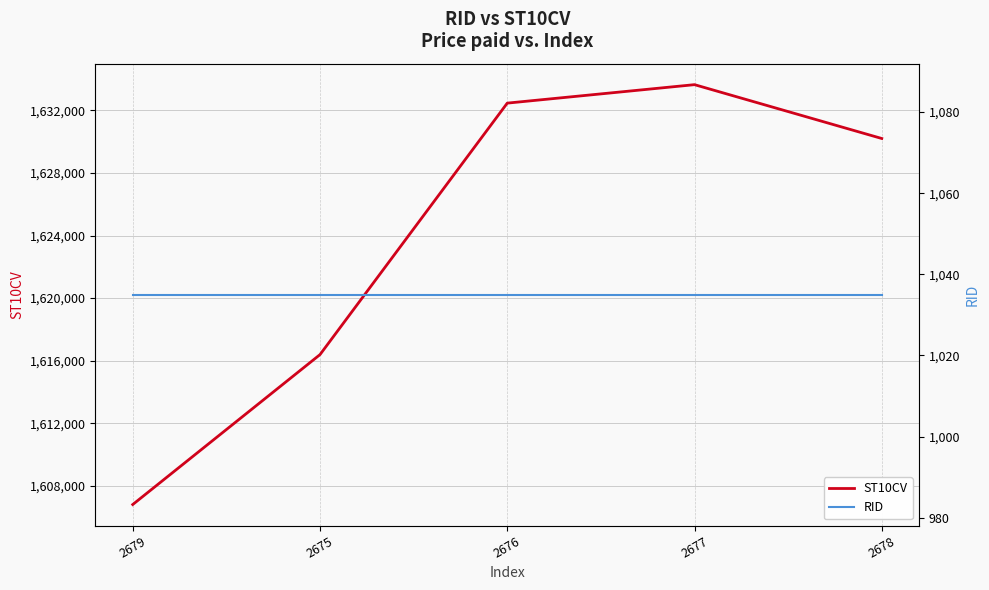

What are all the series names shown in the legend?

ST10CV, RID